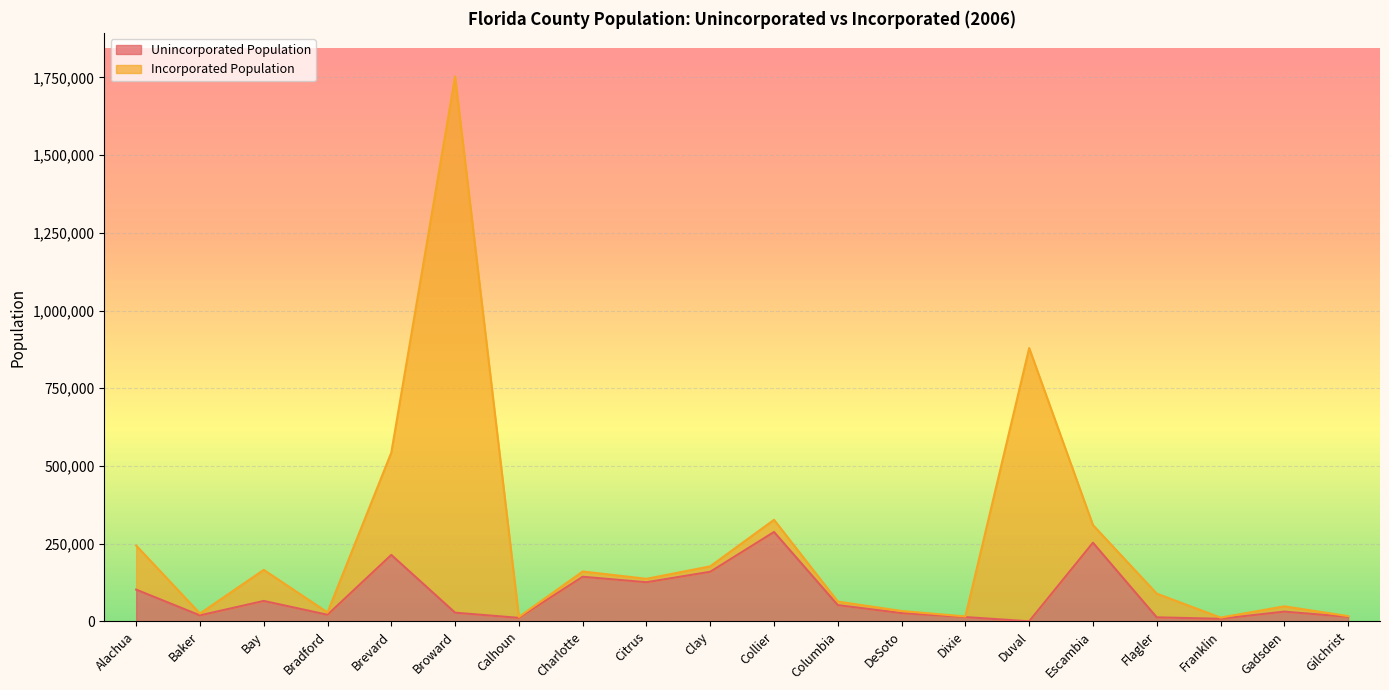

What is the sum of the values at Citrus and Flagler?

138523